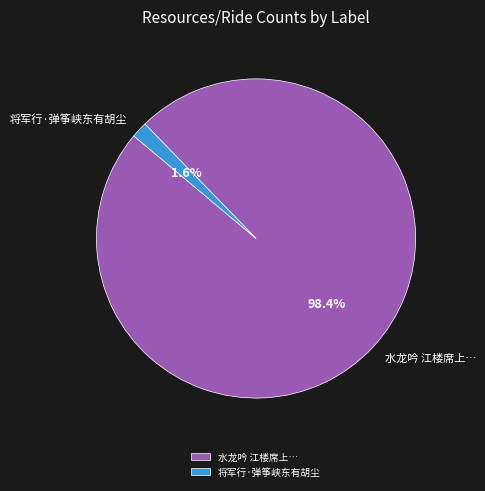

Is there a majority slice in this chart?

Yes